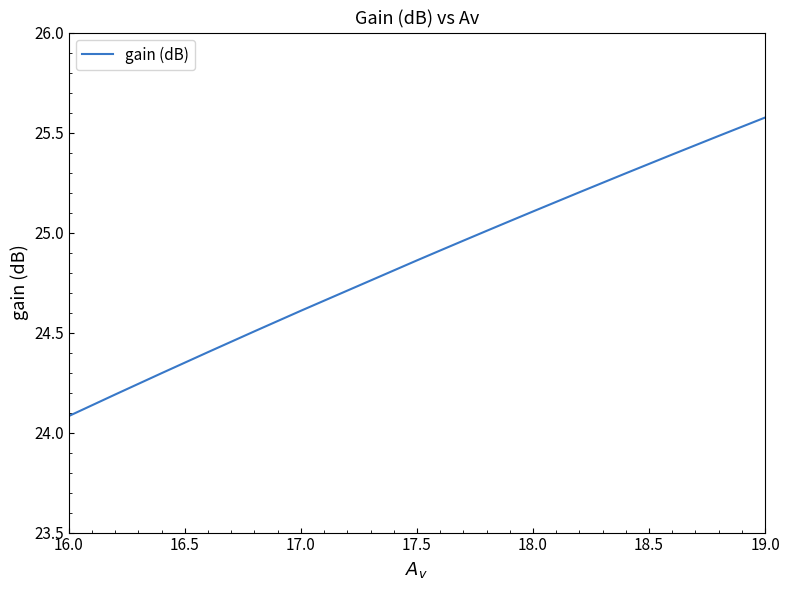

What is the greatest value displayed?

25.6